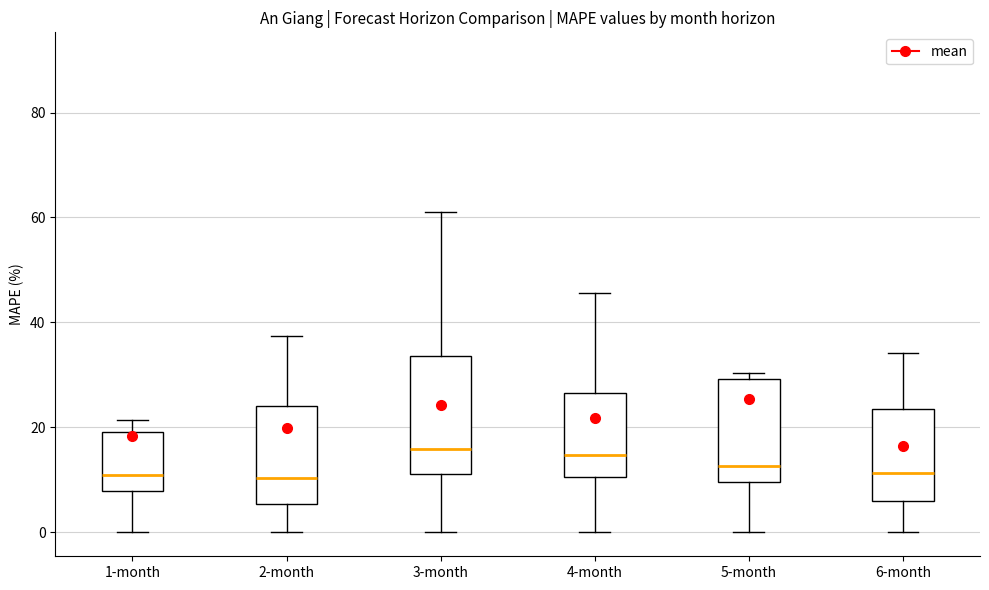

Reading left to right, transcribe this box plot: for each box, give where its median line is, the range the box spans, and where its two whiskers end, as read against the y-axis. The values are not printed on the chart, so give them approximately, as read against the axis.

1-month: median 10, box 8 to 20, whiskers 0 to 22
2-month: median 10, box 6 to 24, whiskers 0 to 38
3-month: median 16, box 12 to 34, whiskers 0 to 62
4-month: median 14, box 10 to 26, whiskers 0 to 46
5-month: median 12, box 10 to 30, whiskers 0 to 30 (just above the box's upper edge)
6-month: median 12, box 6 to 24, whiskers 0 to 34